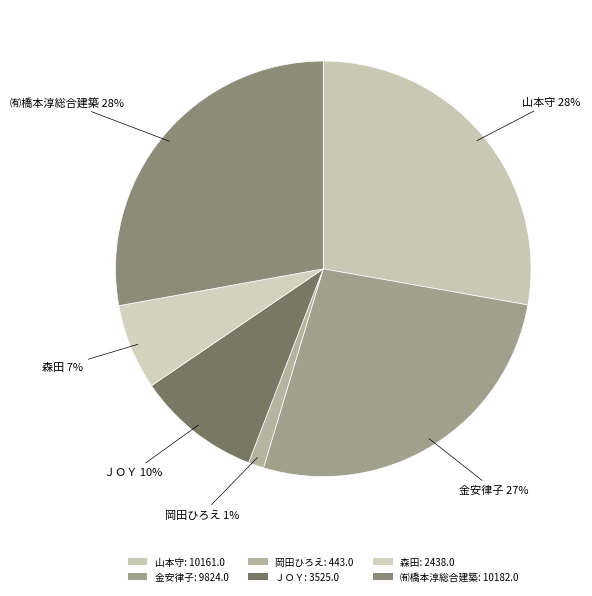

Does any single category account for the majority?

No